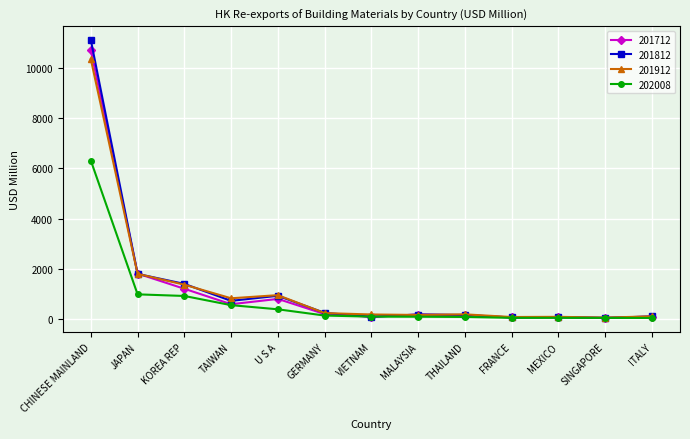

How many data points in 201712 are less than 188?

6